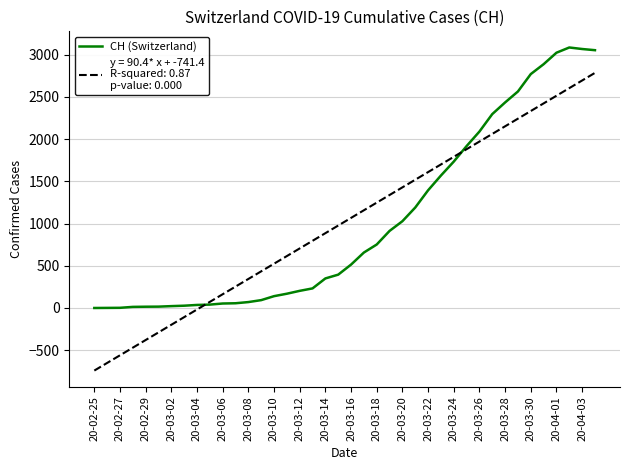

What is the minimum value shown in the chart?

-741.4